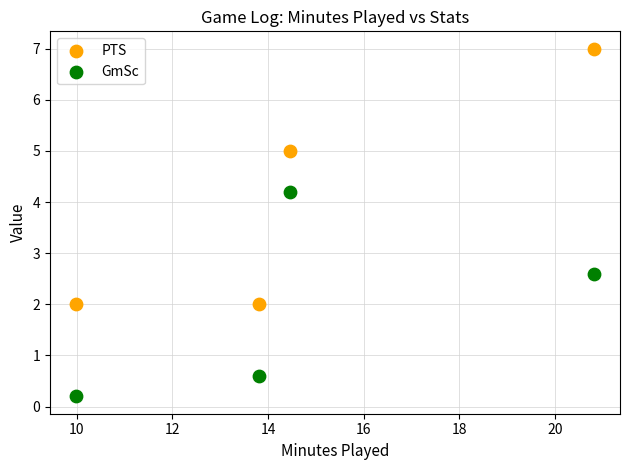

What is the X range (max minus min) for the scatter plot?

10.8